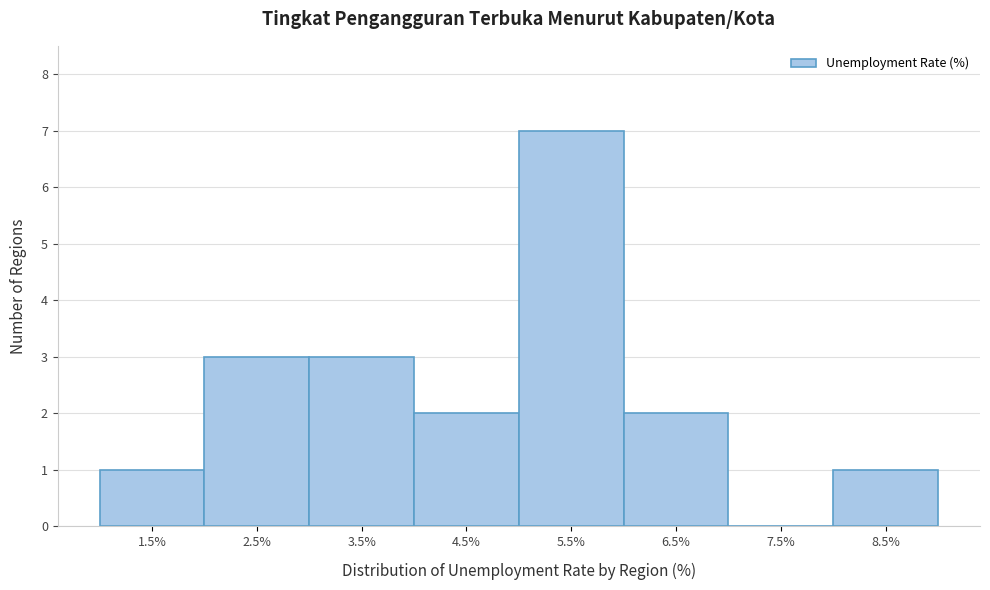

Reading left to right, list all the values displayed in this chart.

1.5%=1	2.5%=3	3.5%=3	4.5%=2	5.5%=7	6.5%=2	7.5%=0	8.5%=1